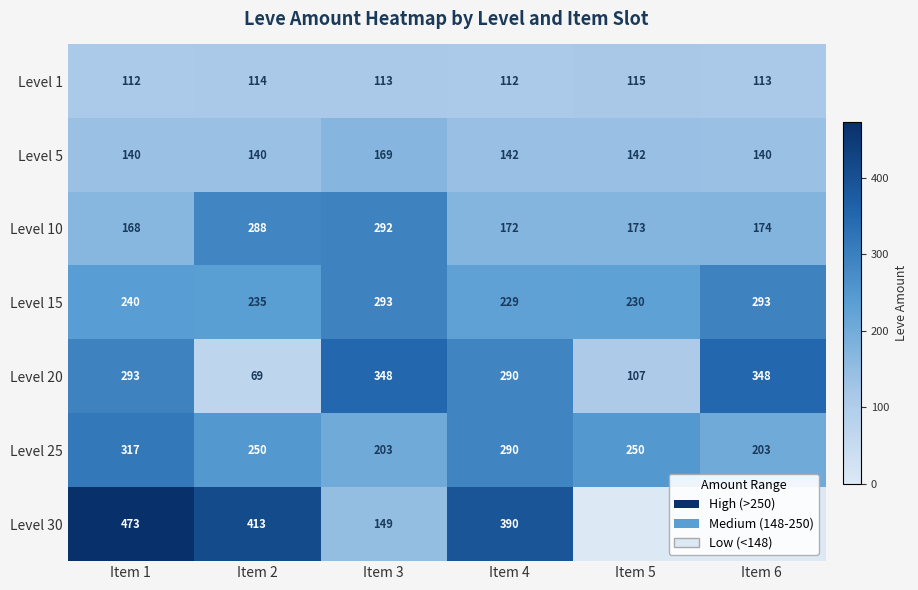

The value of Level 1 at Item 5 is 159. True or false?

False